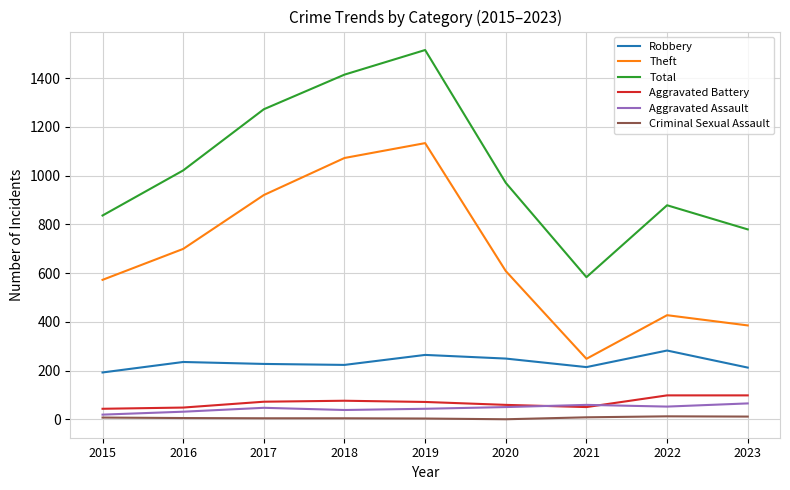

True or false: Robbery and Aggravated Assault intersect in this chart.

False